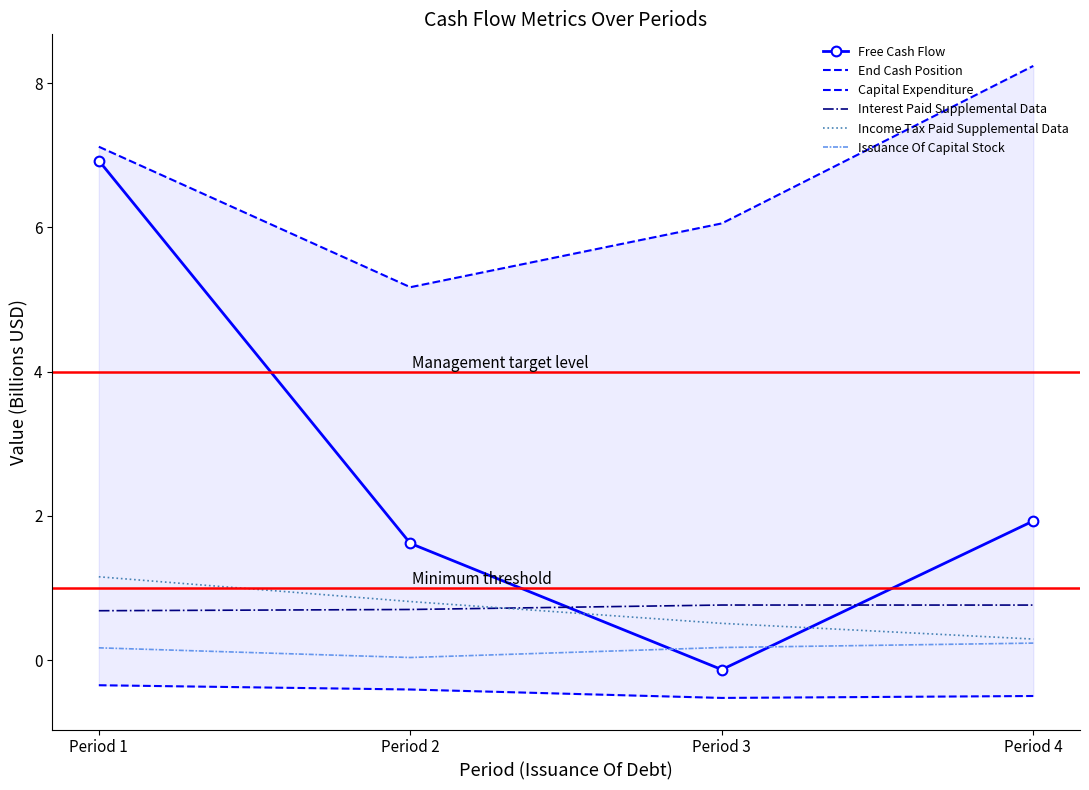

What is the minimum value shown in the chart?

-0.5